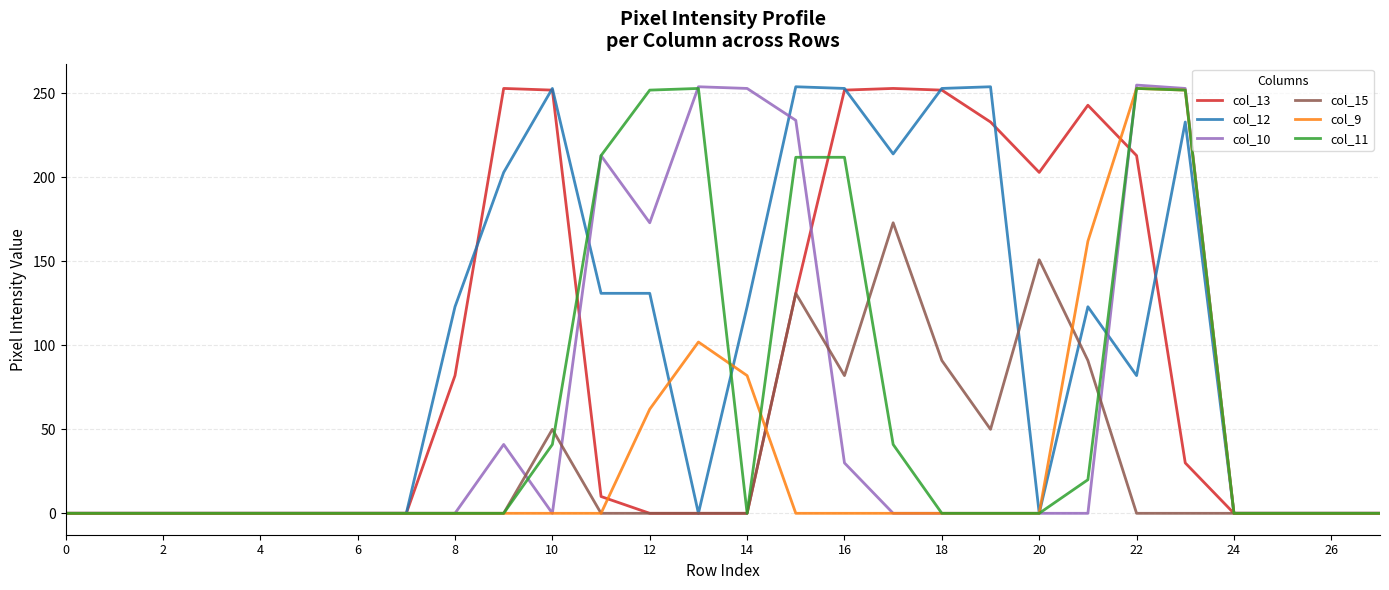

What is the maximum value shown in the chart?

255